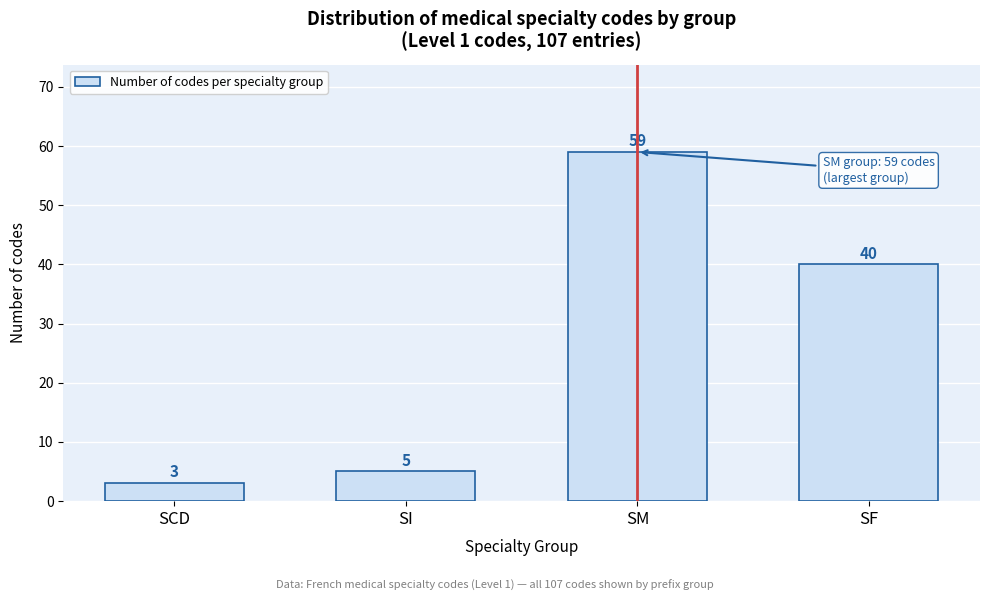

Reading right to left, extract all data points from this chart.

SF=40	SM=59	SI=5	SCD=3